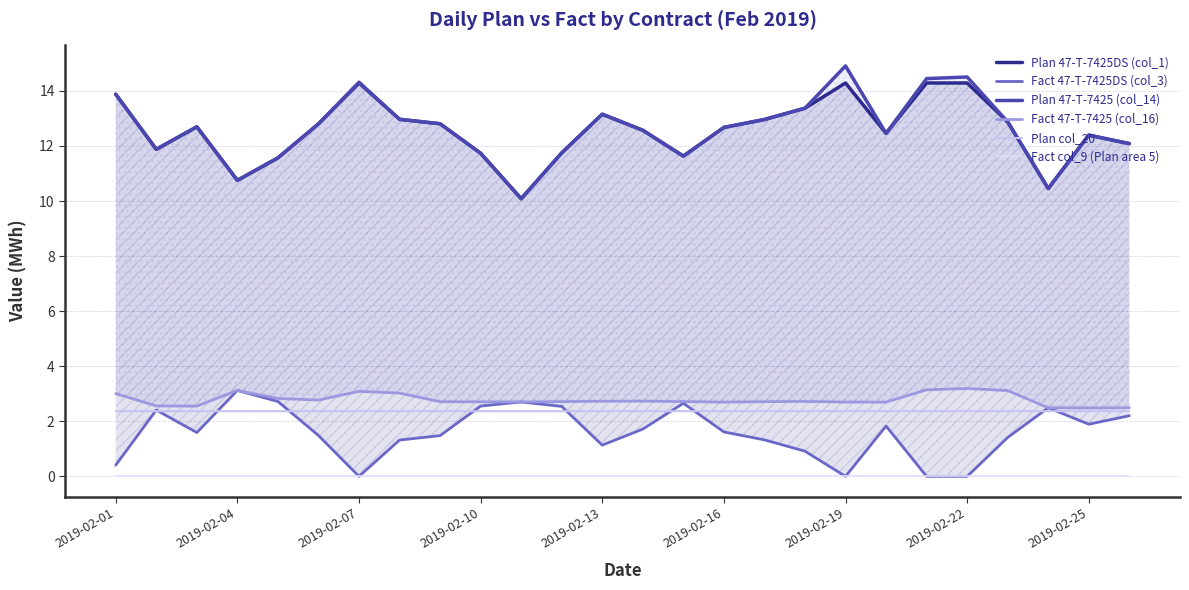

Is it true that Plan col_20 equals 1.6 at 2019-02-10?

False